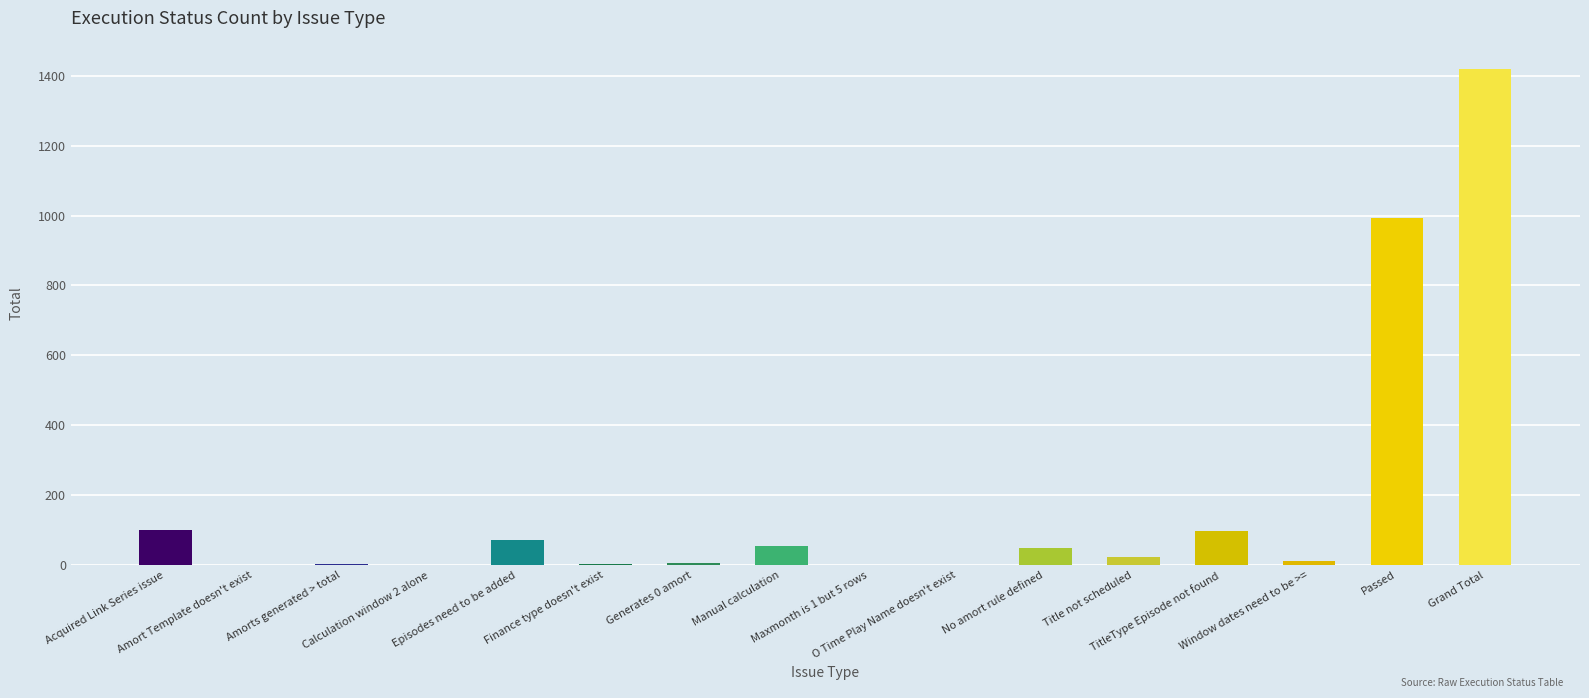

What is the sum of all values?

2840